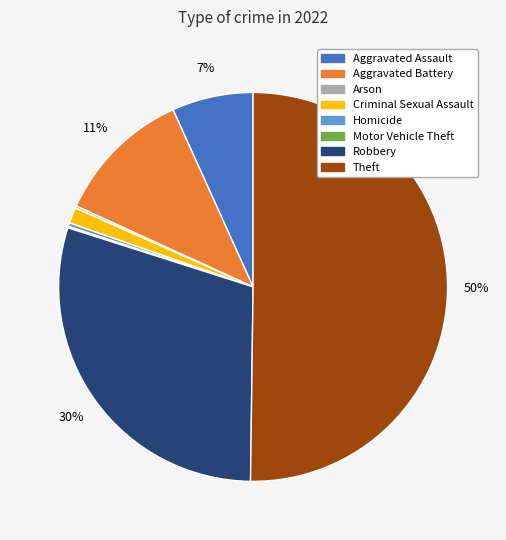

What percentage is the Aggravated Assault slice, to the nearest percent?

7%